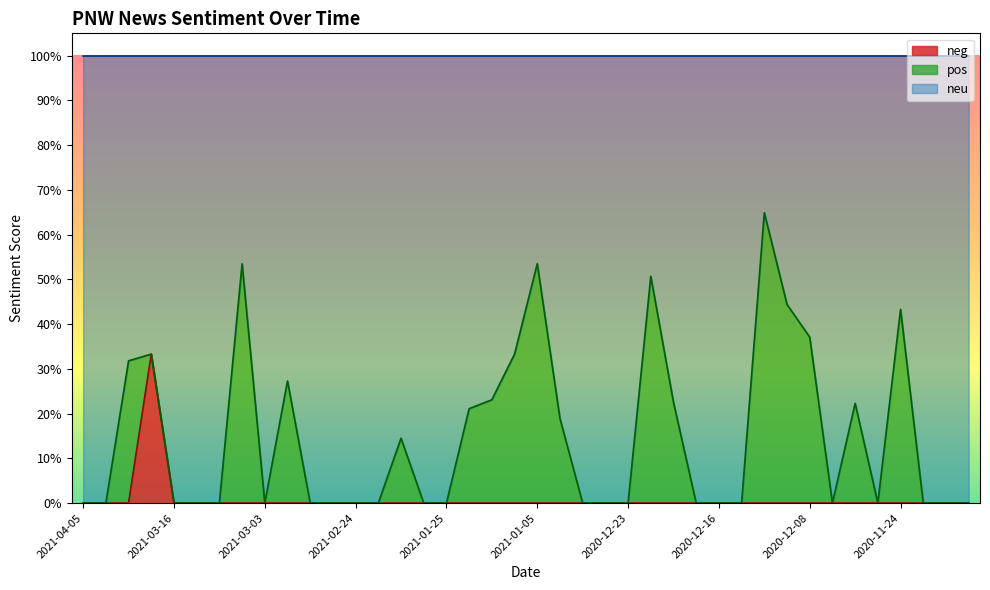

What is the difference between the maximum and minimum values in the neu series?

0.6